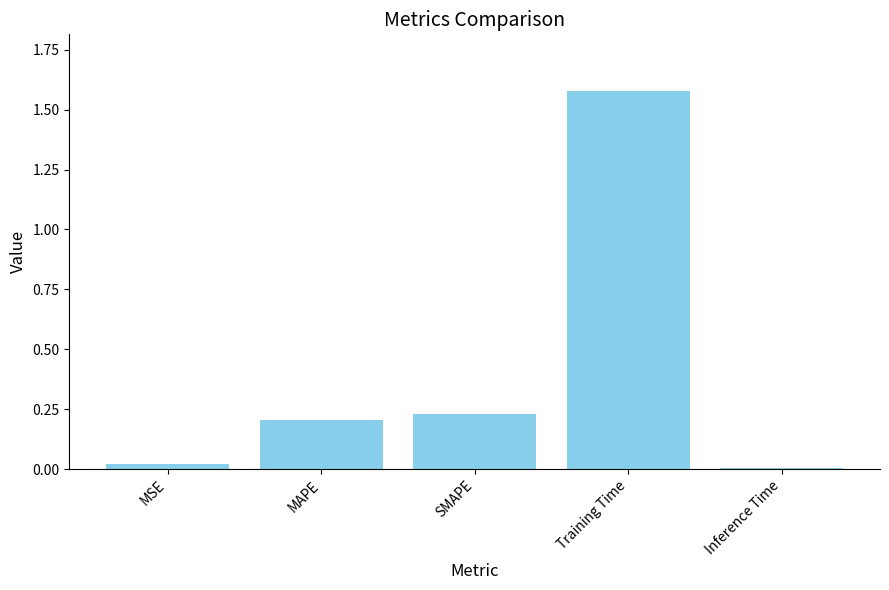

Is it true that the value at SMAPE is 0.2?

True